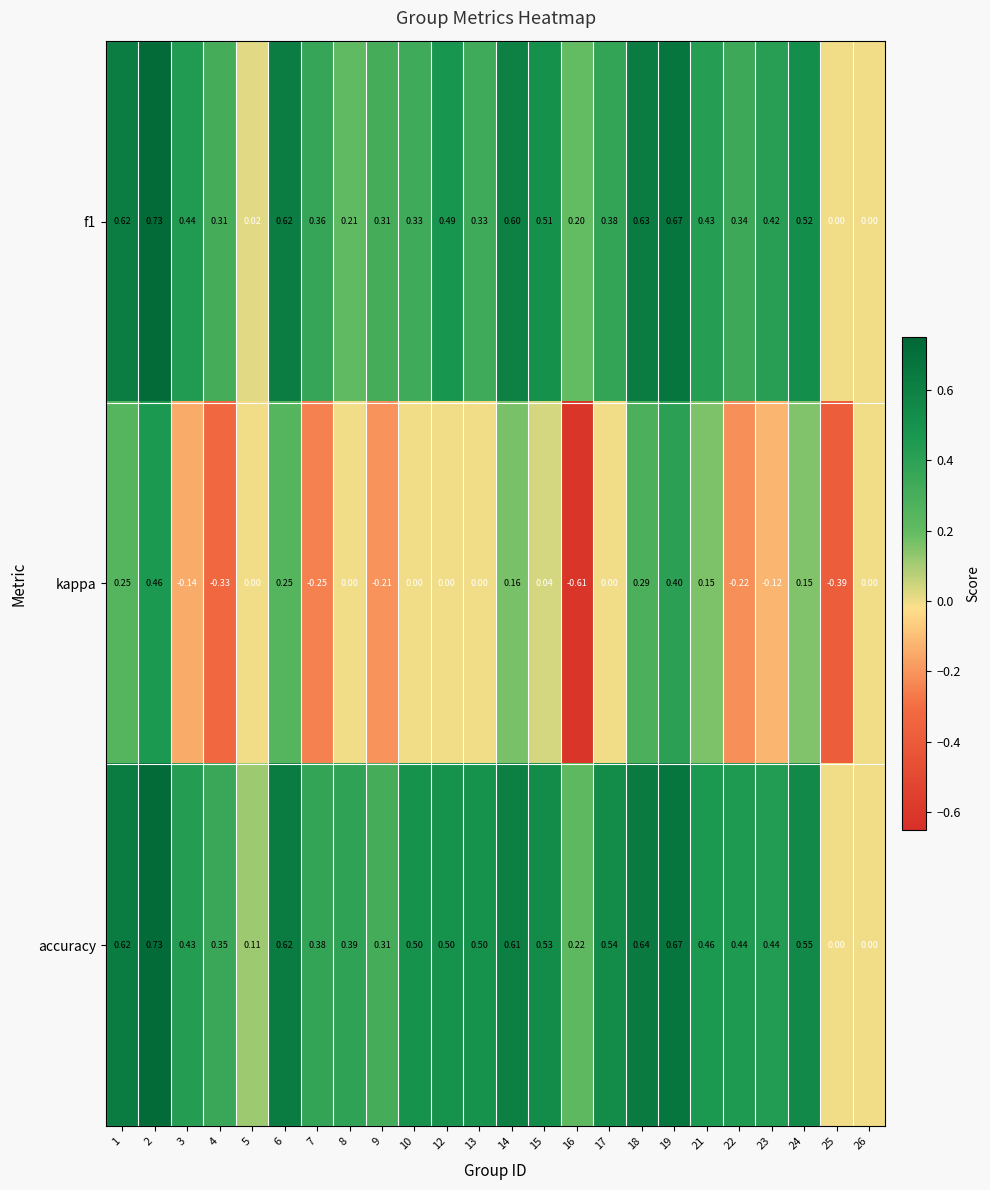

Which series has the widest spread of values?

kappa